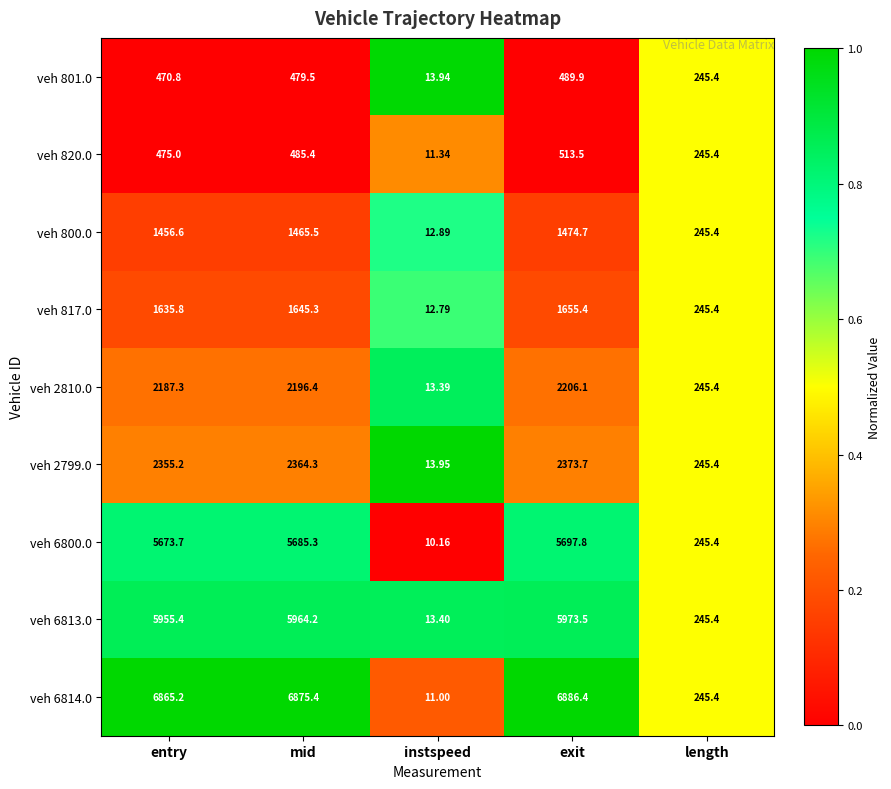

What is the spread (max minus min) of values at exit?

6396.5